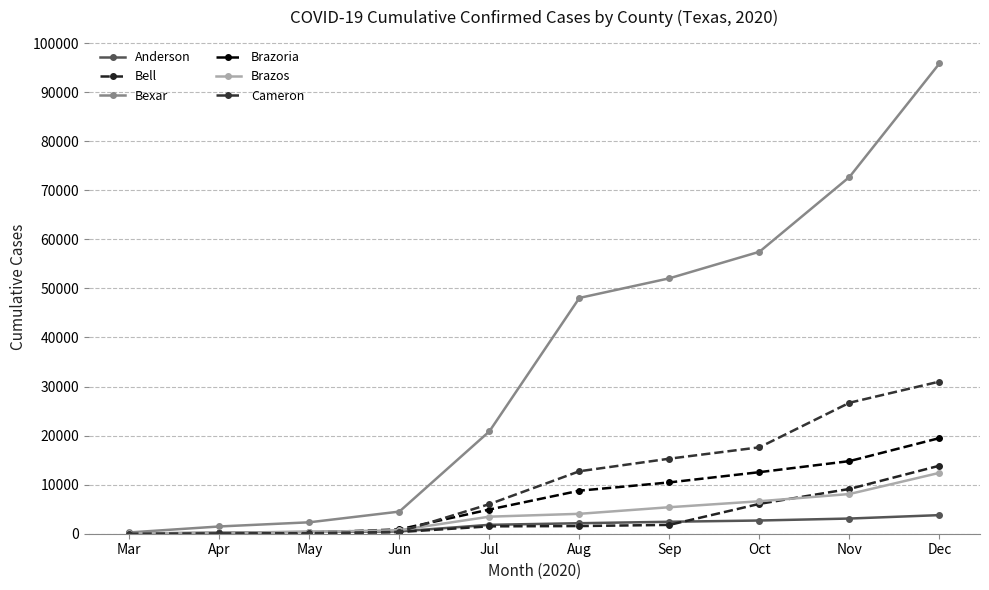

What is the spread (max minus min) of values at Jul?

19359